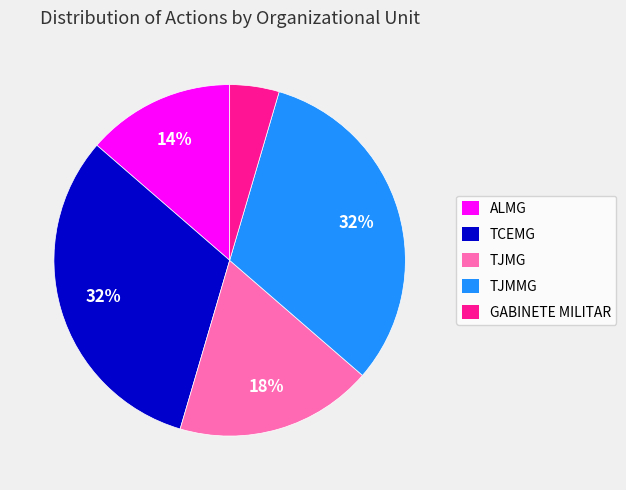

Which has a higher value, TJMG or GABINETE MILITAR?

TJMG